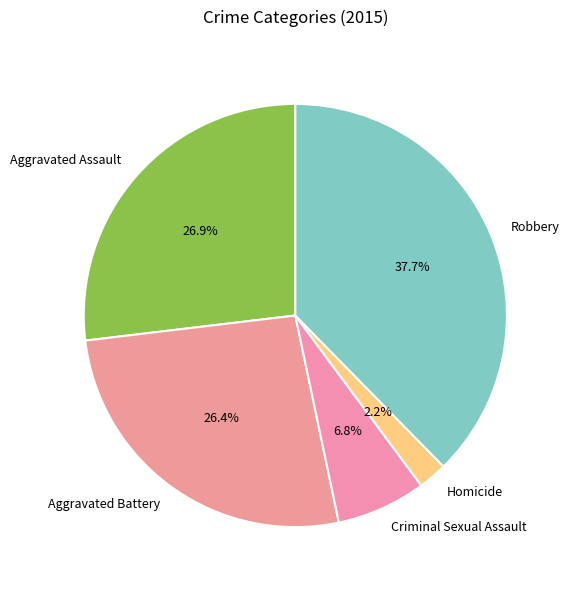

To the nearest percent, what percentage of the pie is Aggravated Battery?

26%